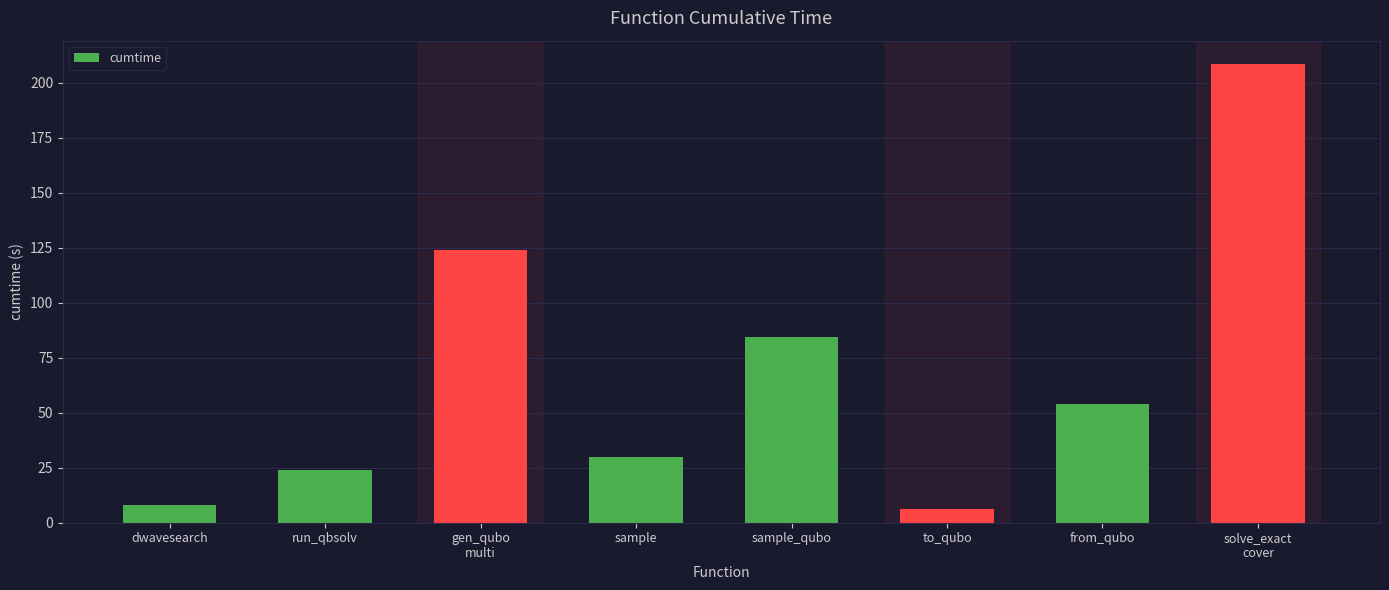

Count the number of categories in the chart.

8